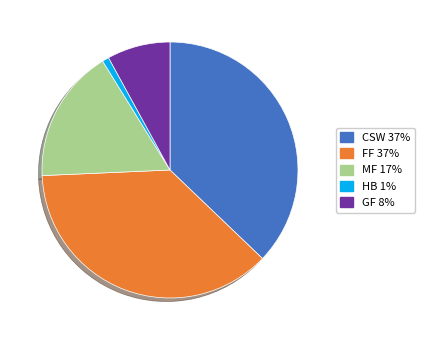

Do FF 37% and HB 1% together represent more than half of the pie?

No